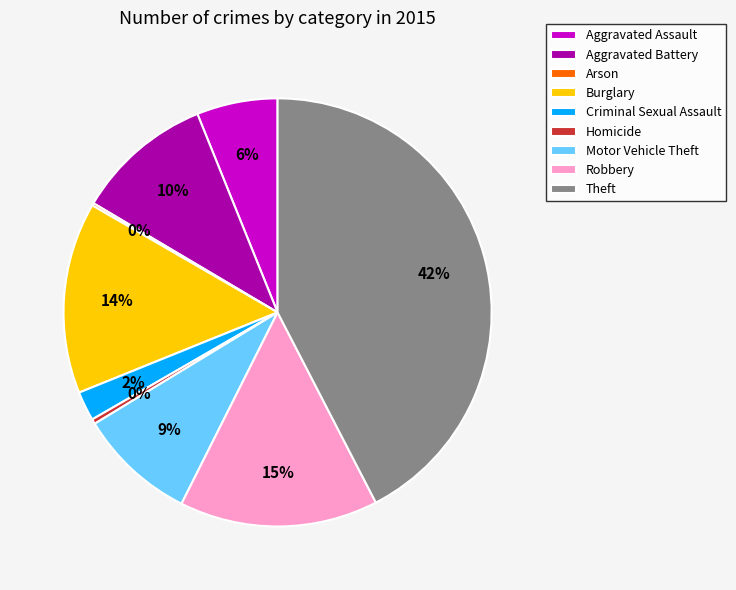

Approximately how many times larger is the value at Aggravated Battery compared to Robbery?

0.7